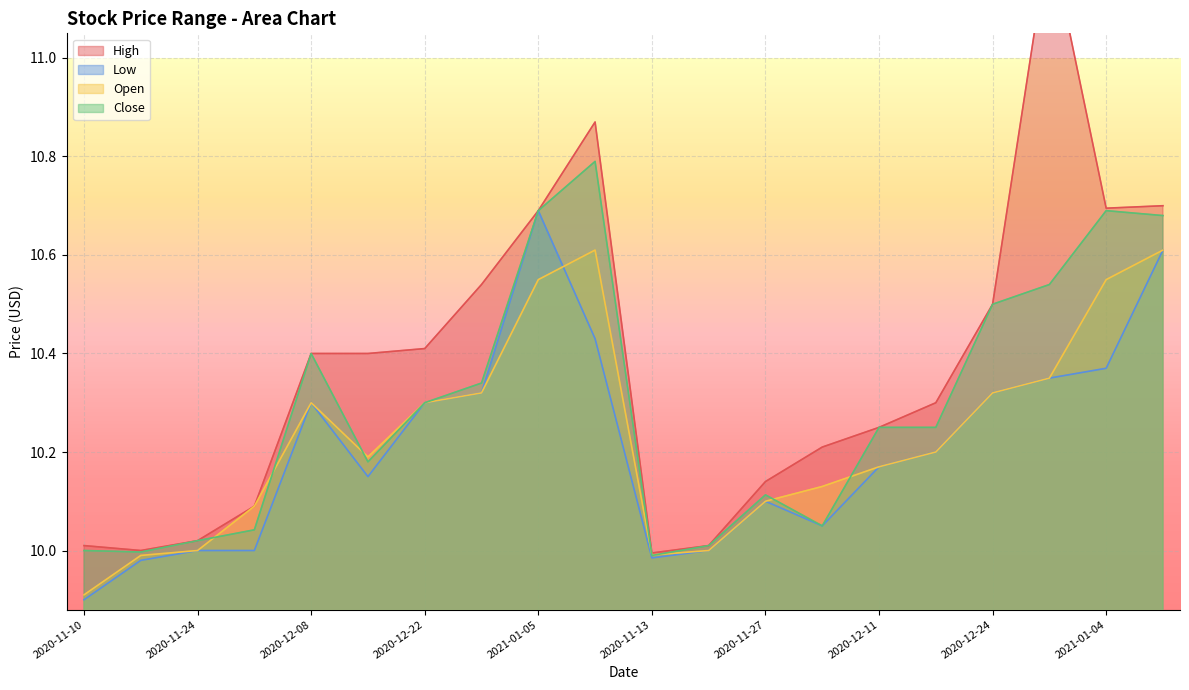

How many interior local peaks does the Open series have?

2